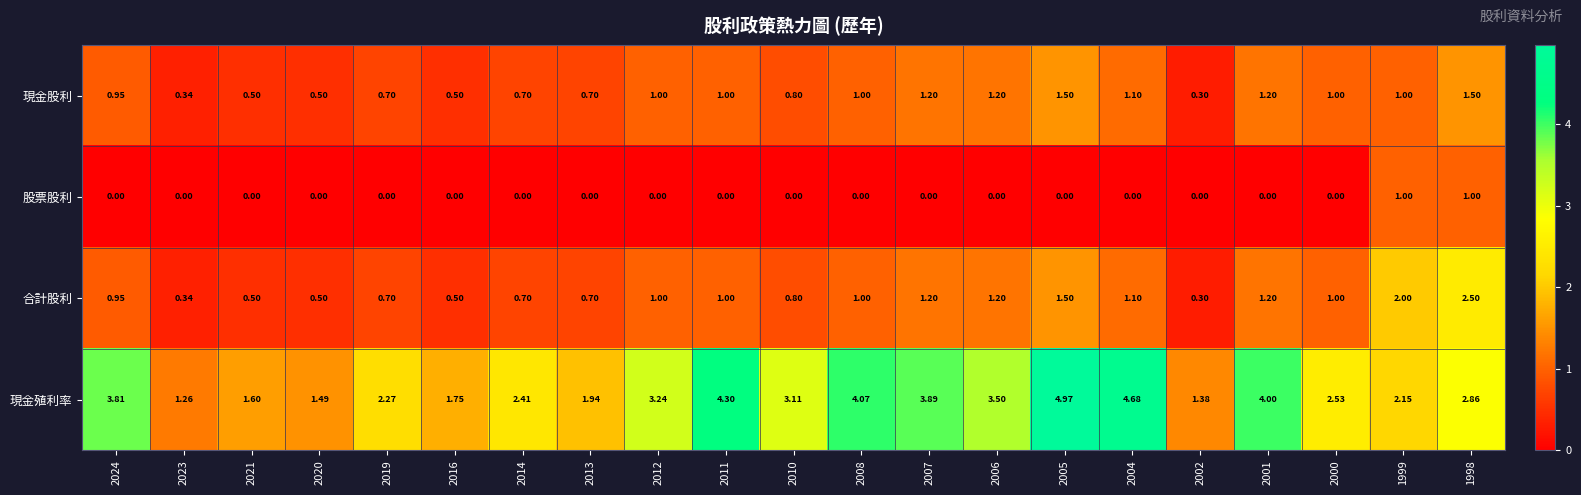

What is the spread (max minus min) of values at 2000?

2.5